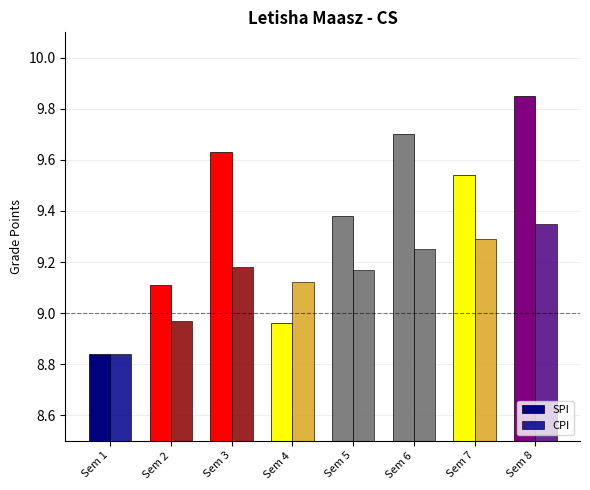

Reading right to left, list all the values displayed in this chart.

SPI: 9.8	9.5	9.7	9.4	9.0	9.6	9.1	8.8
CPI: 9.3	9.3	9.2	9.2	9.1	9.2	9.0	8.8